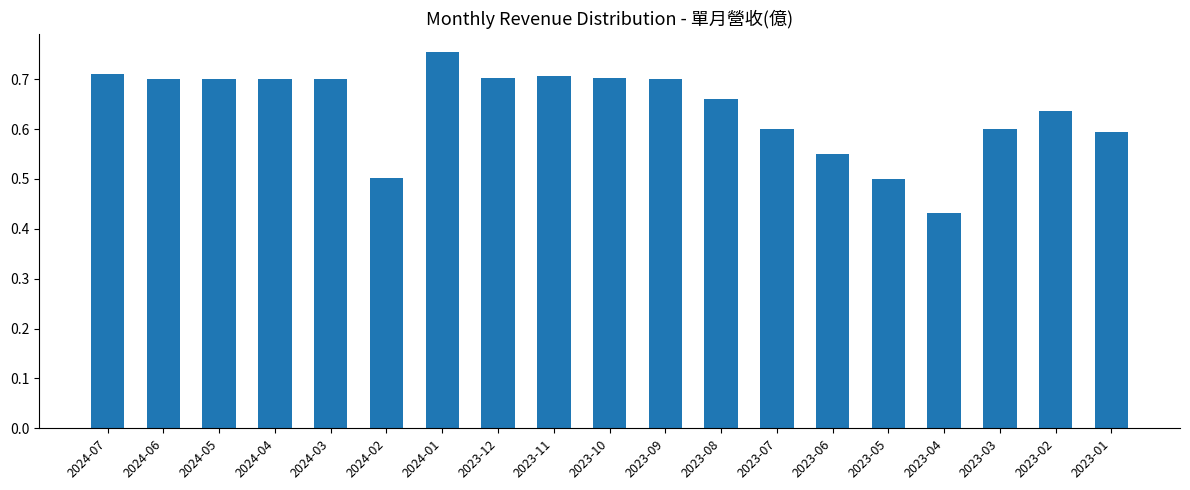

What is the label of the 1st bar from the left?

2024-07